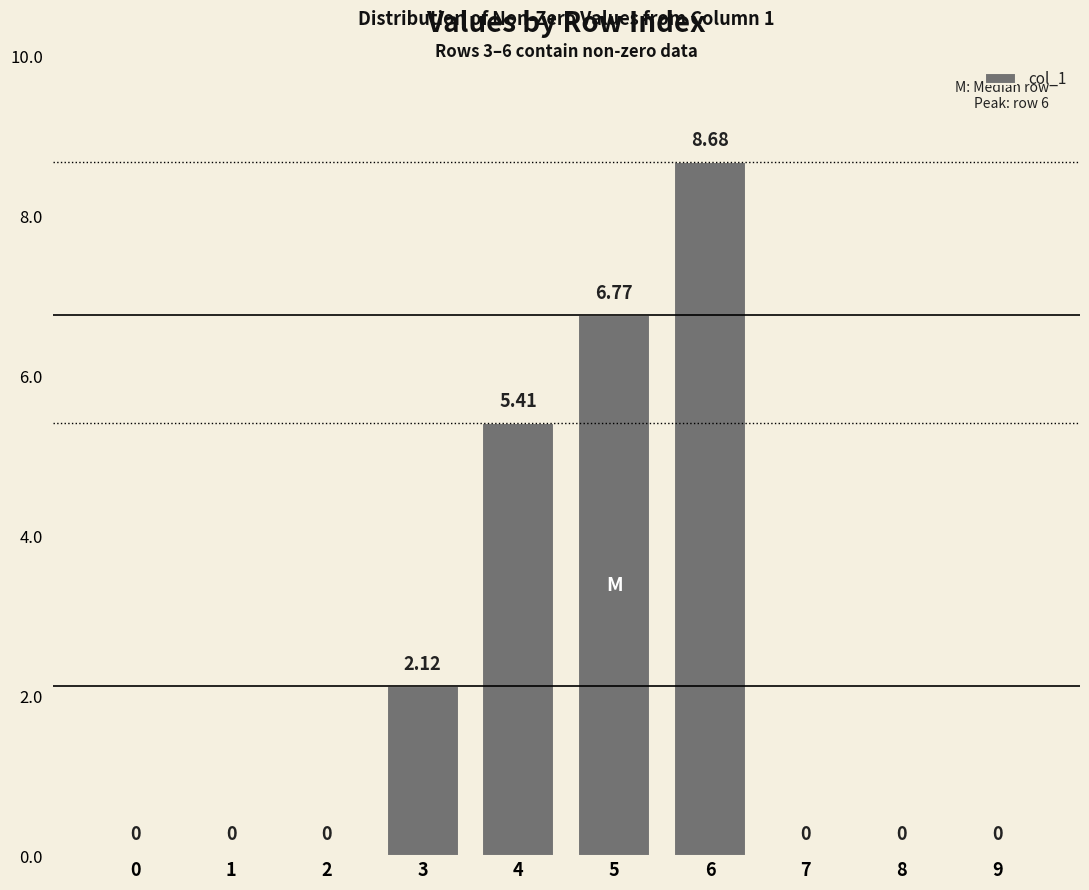

Which has a higher value, 8 or 5?

5